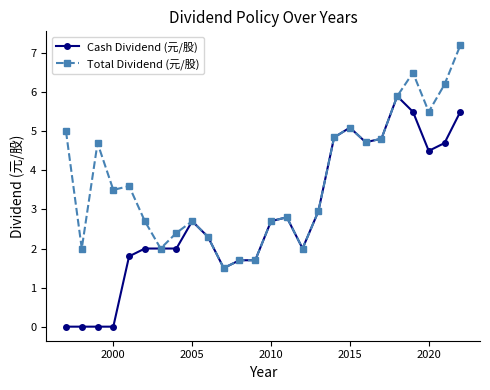

Is this an area chart (filled region under the line)?

No